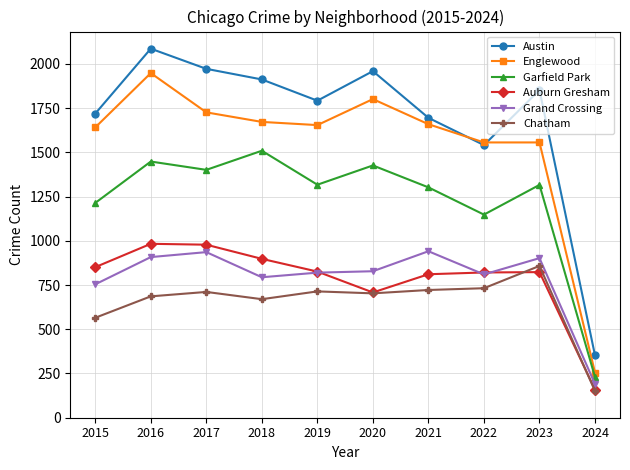

What is the maximum value shown in the chart?

2086